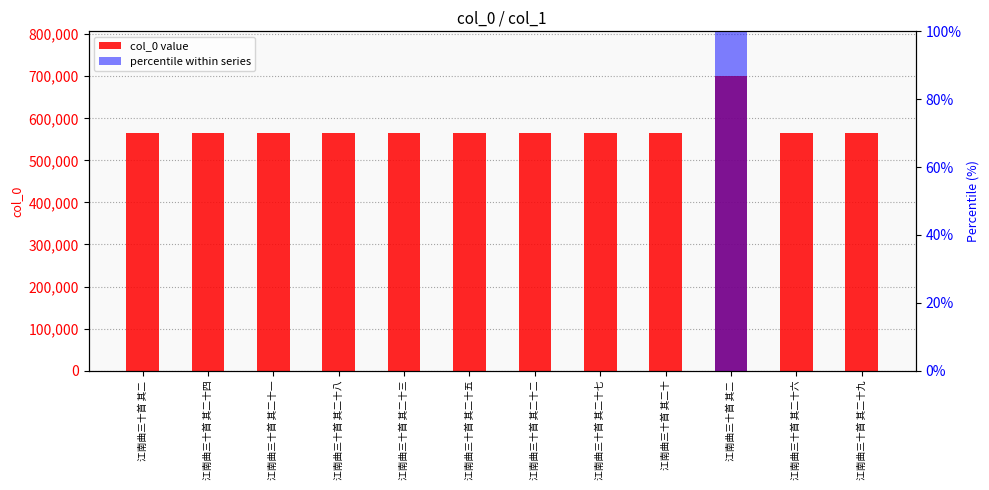

Does the chart contain any negative values?

No